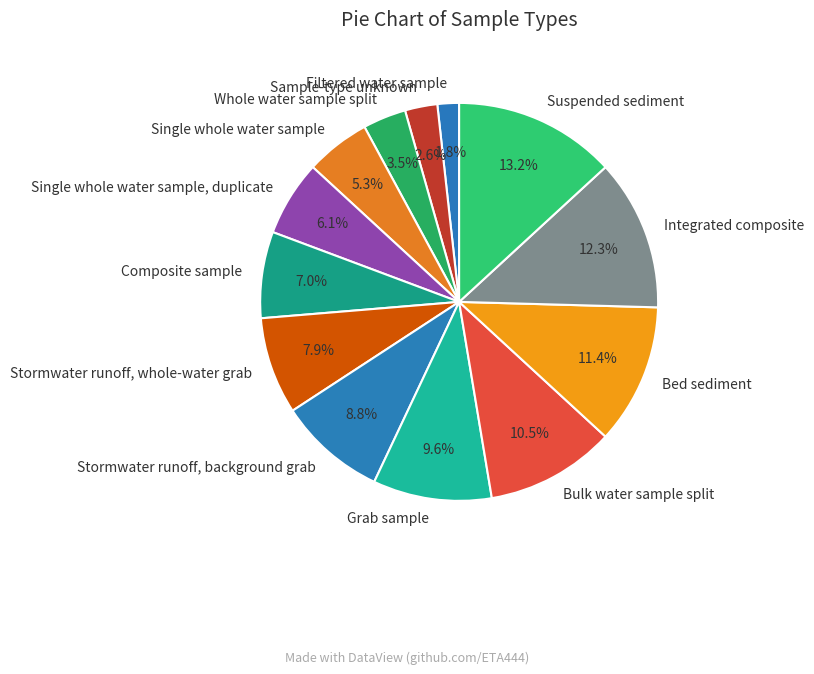

To the nearest percent, what is the difference between the Bulk water sample split and Single whole water sample slice percentages?

5%